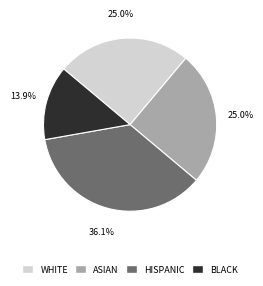

What percentage do BLACK and WHITE together represent?

38.9%